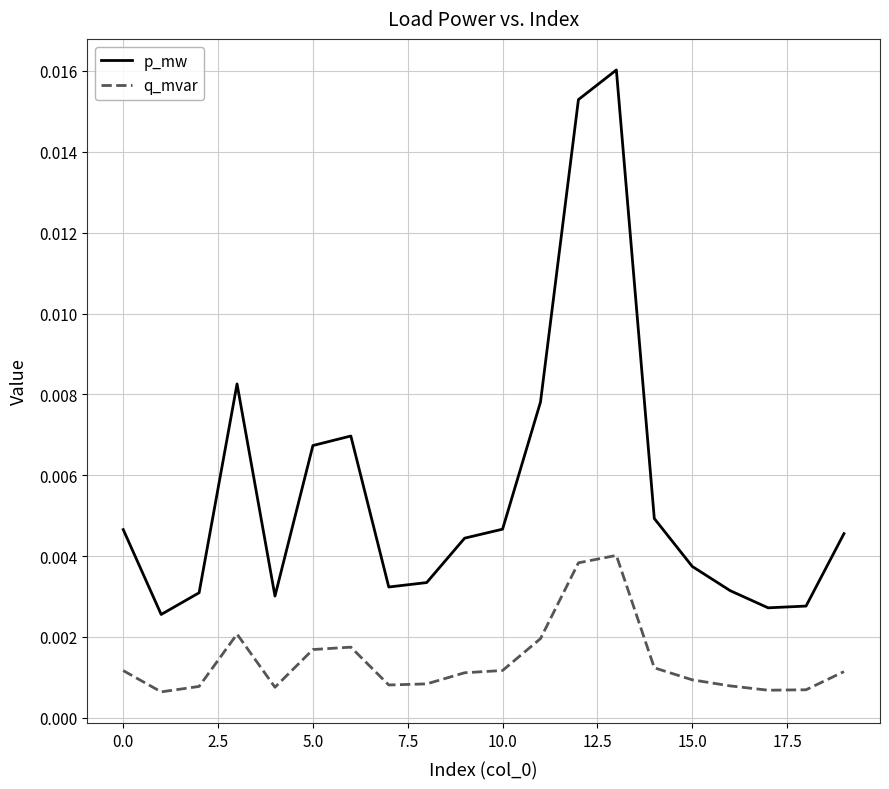

Which series has the largest total across all categories?

p_mw